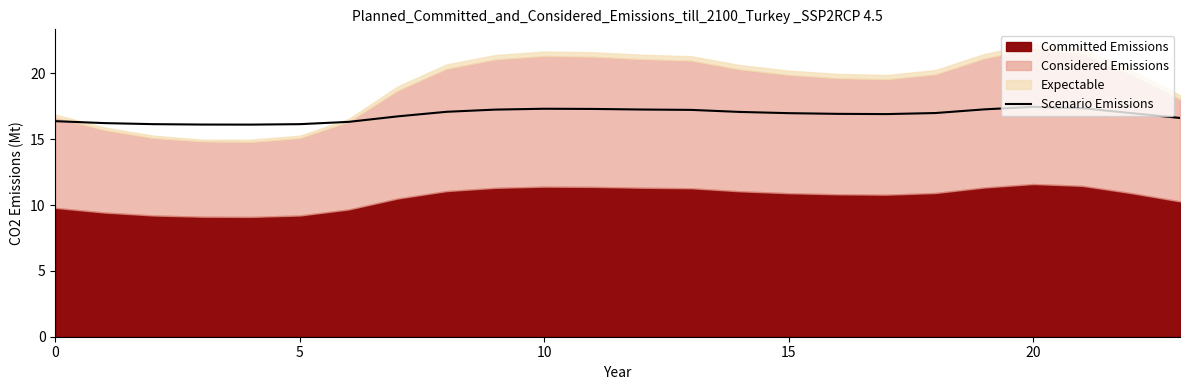

At which category does the chart reach its peak across all series?

20